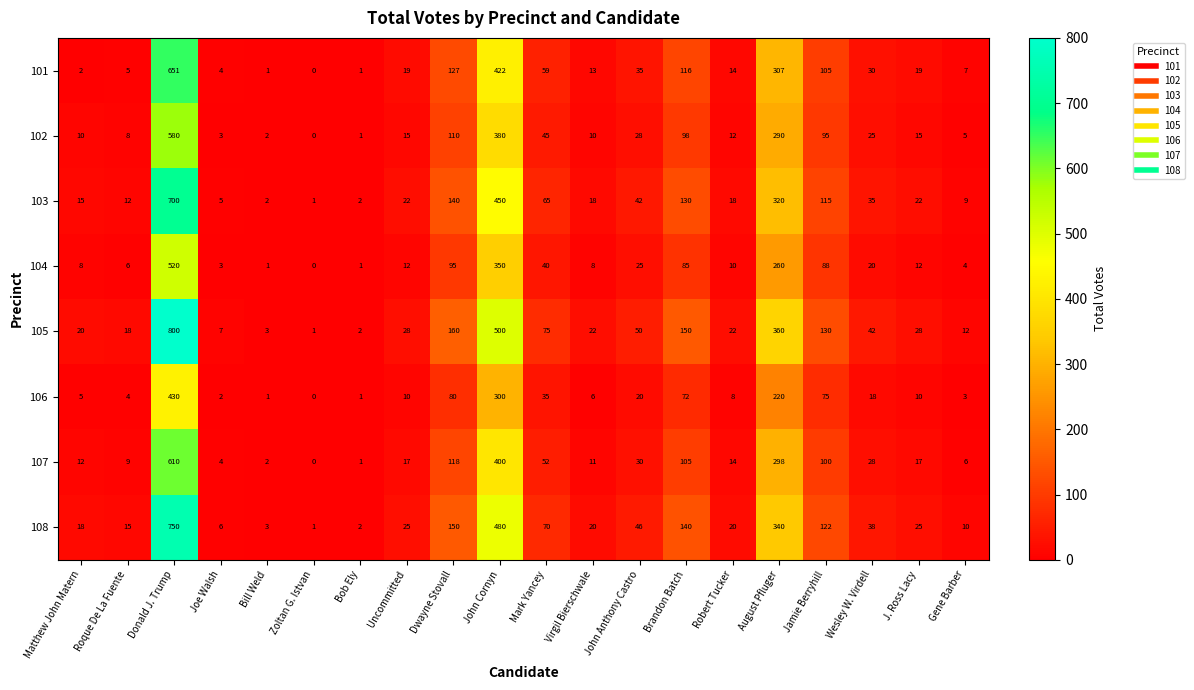

List the series in order of their peak value, highest first.

105, 108, 103, 101, 107, 102, 104, 106